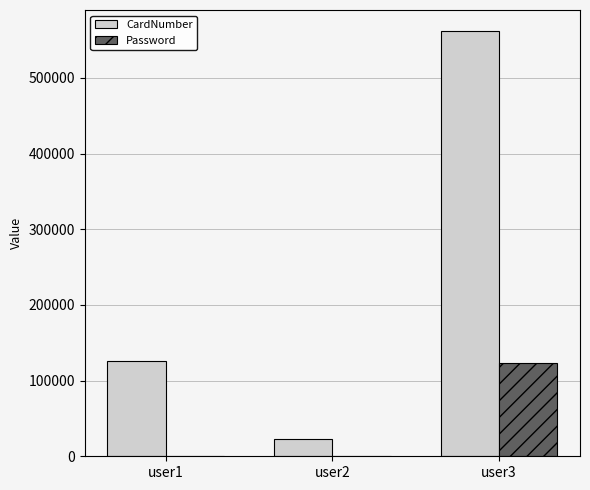

Reading left to right, extract all data points from this chart.

CardNumber: 125252	23232	561622
Password: 123	123	123655